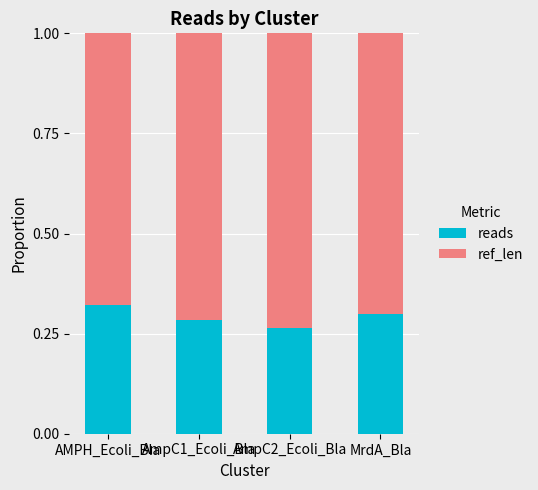

Is it true that reads equals 0.3 at MrdA_Bla?

True